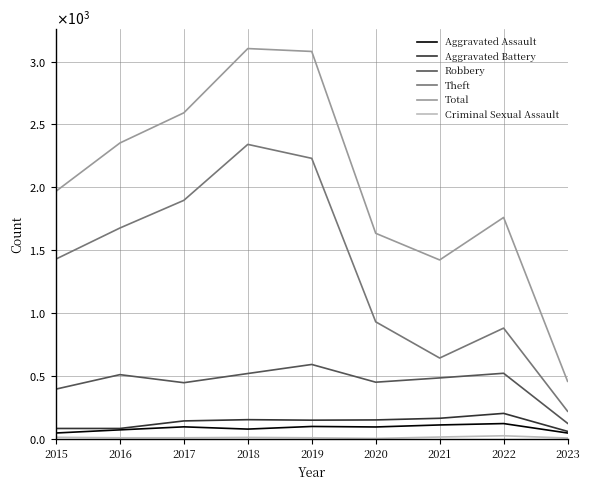

Does the chart display data point markers on the line(s)?

No